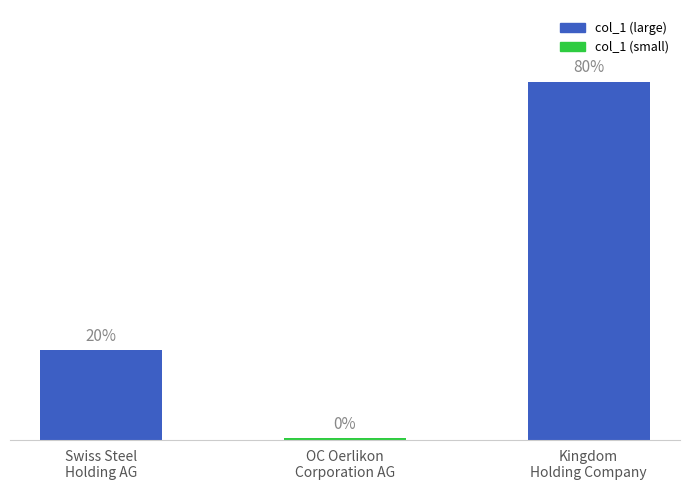

Does the chart contain any negative values?

No